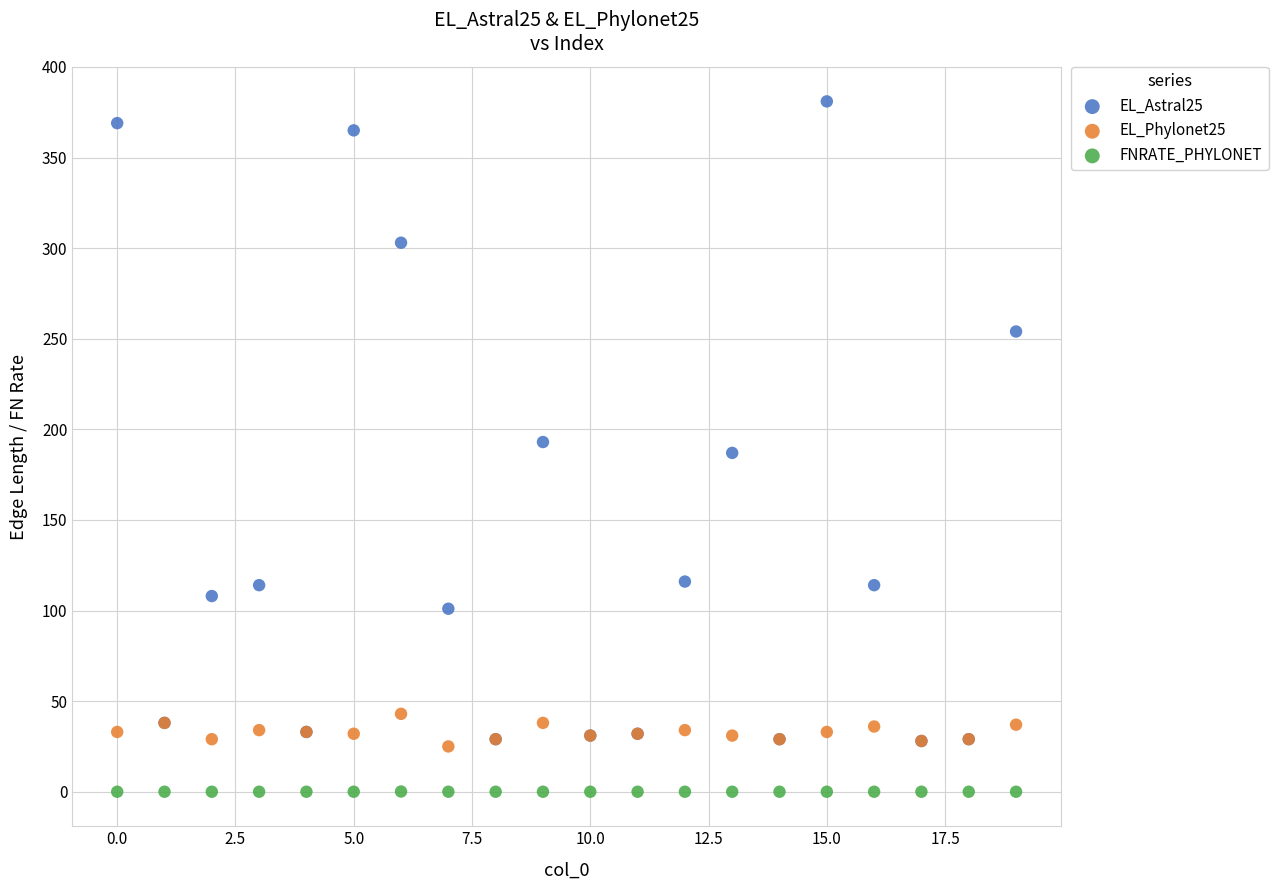

Which series has the largest Y range (max minus min)?

EL_Astral25